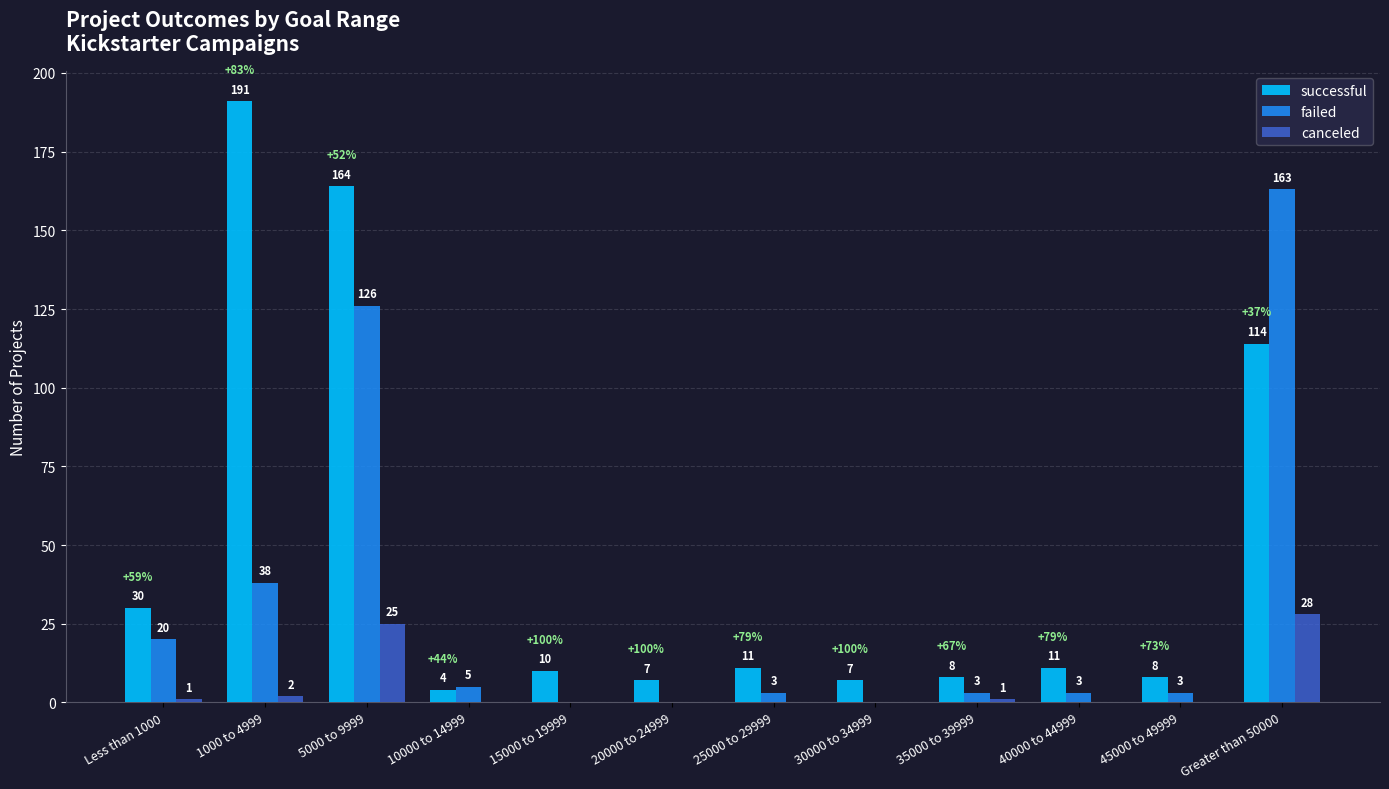

What value does the successful series have at 25000 to 29999?

11